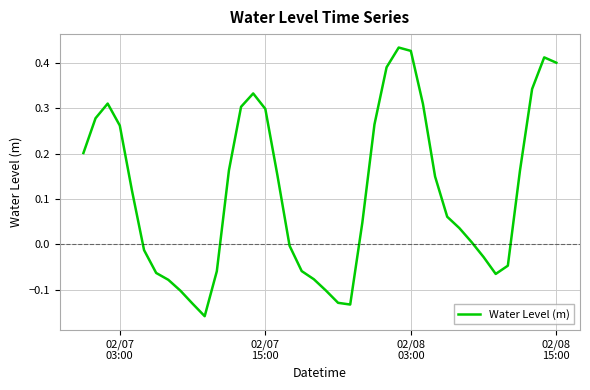

What is the difference between the maximum and minimum values?

0.6